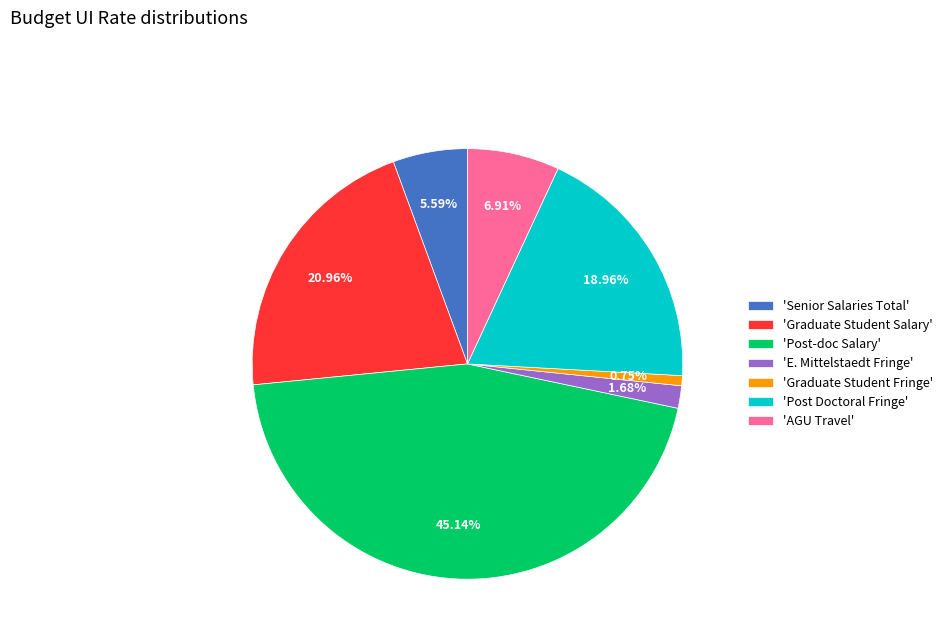

Does 'E. Mittelstaedt Fringe' represent more than half of the total?

No